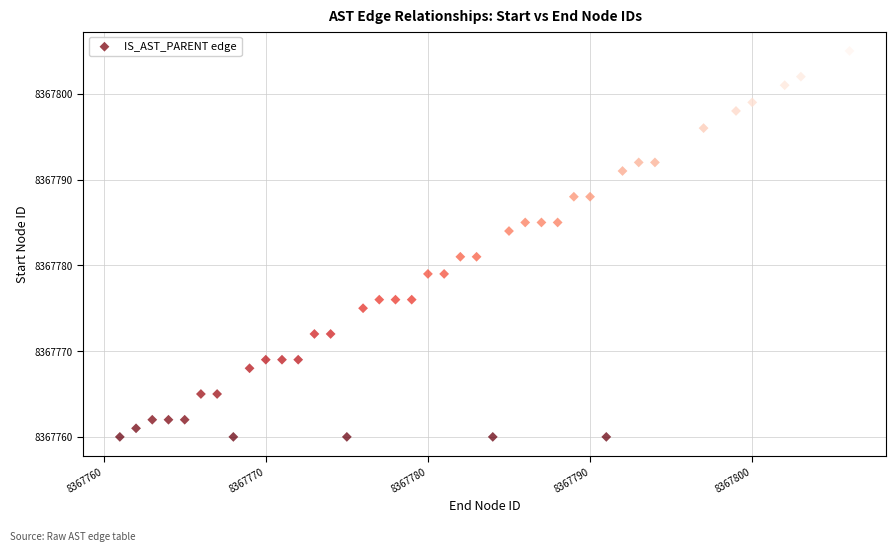

What is the range of X values (max minus min)?

45